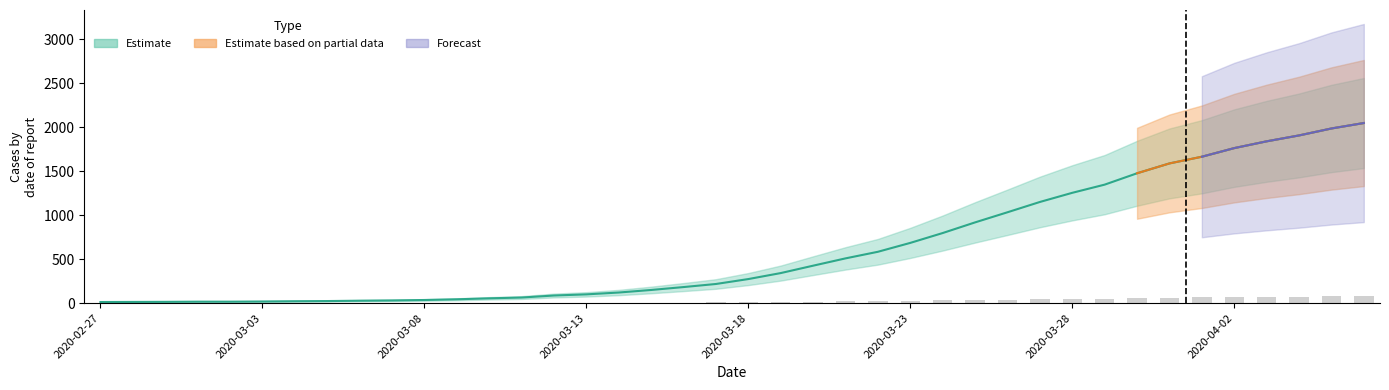

Which label corresponds to the largest value in the chart?

2020-04-06